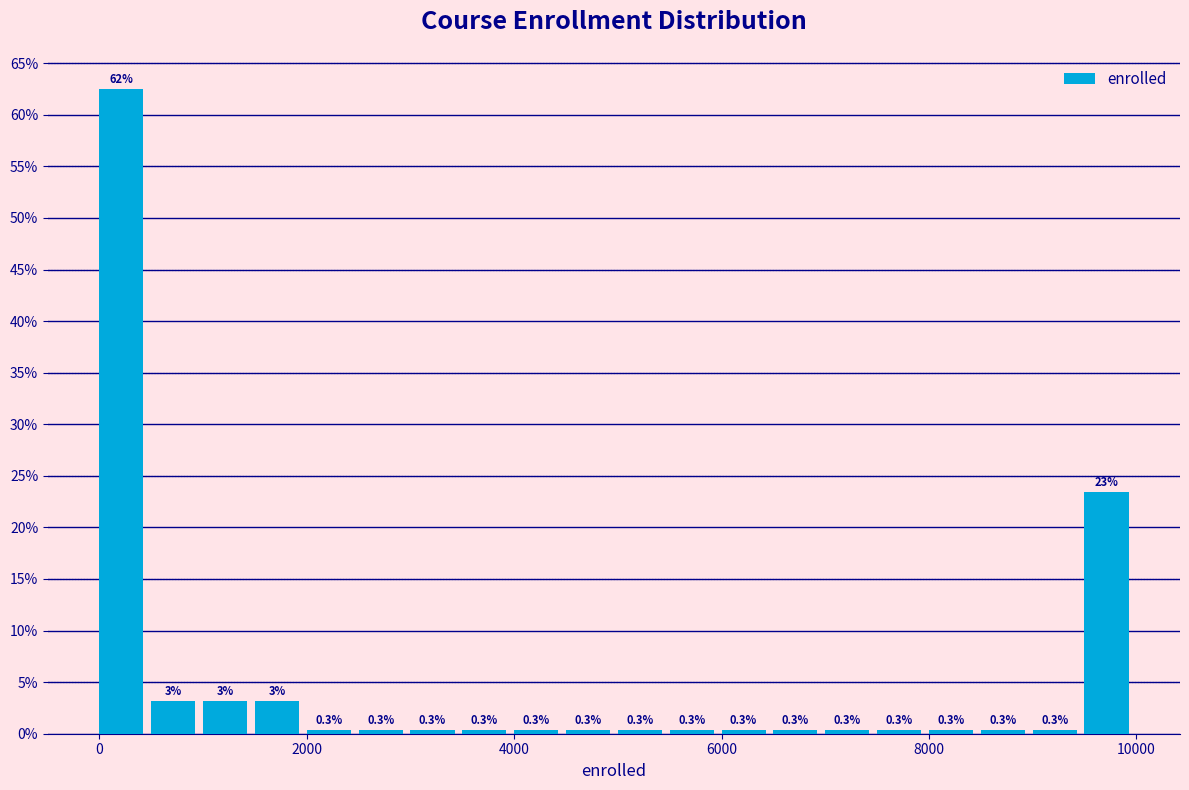

Around what value on the x-axis is the tallest bar? Give the approximate position of its centre, as read against the axis.

200